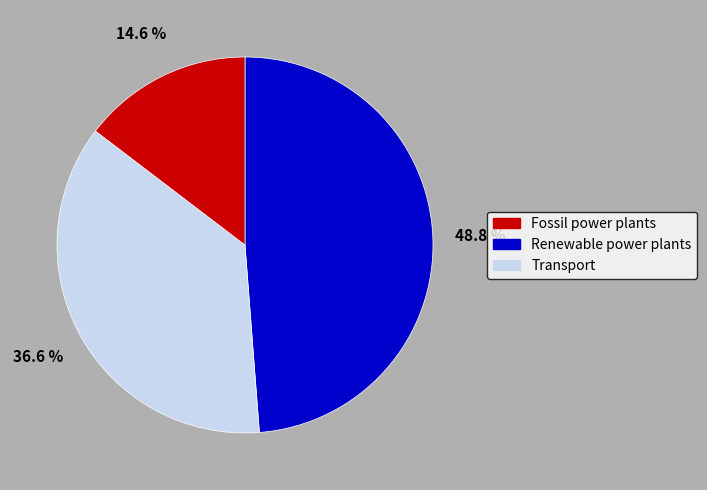

What is the ratio of the value at Fossil power plants to the value at Transport?

3.3